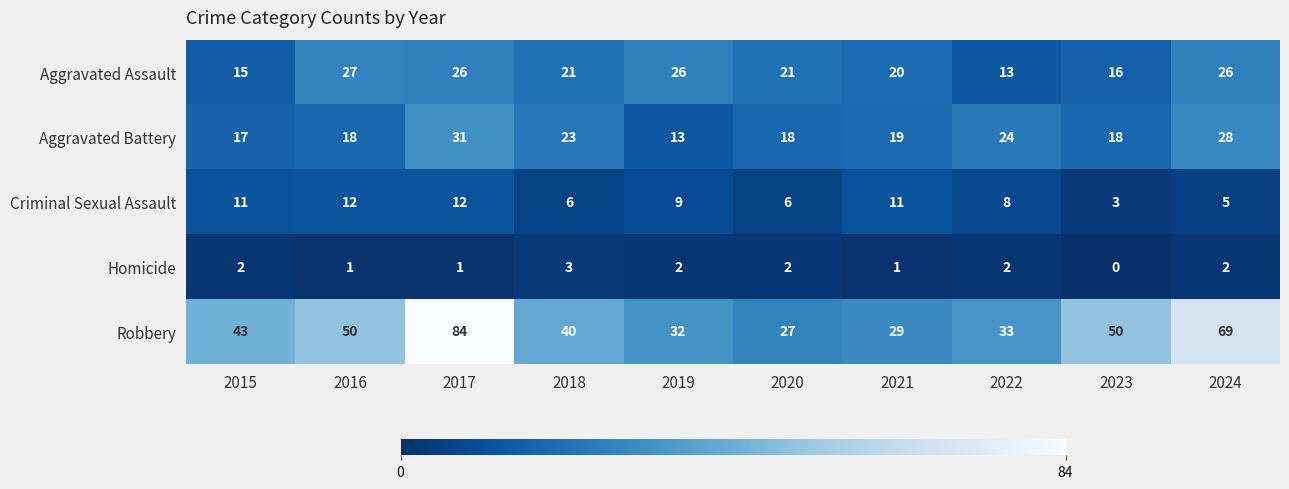

What value does the Robbery series have at 2019, to the nearest 5?

30